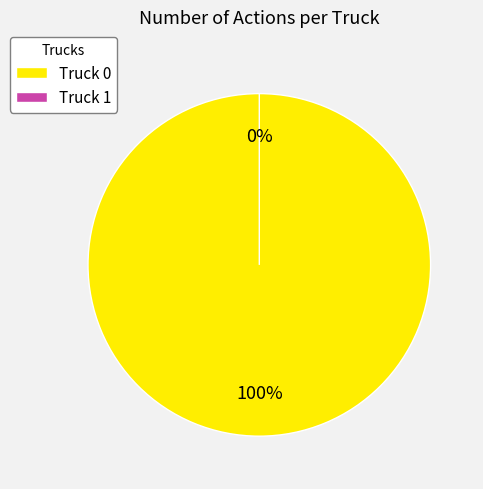

To the nearest percent, what is the difference between the Truck 0 and Truck 1 slice percentages?

100%